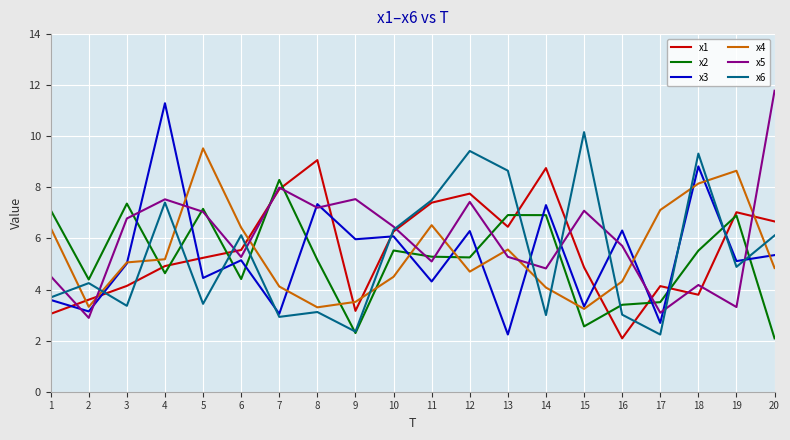

Which series changed the most between 13 and 20?

x5